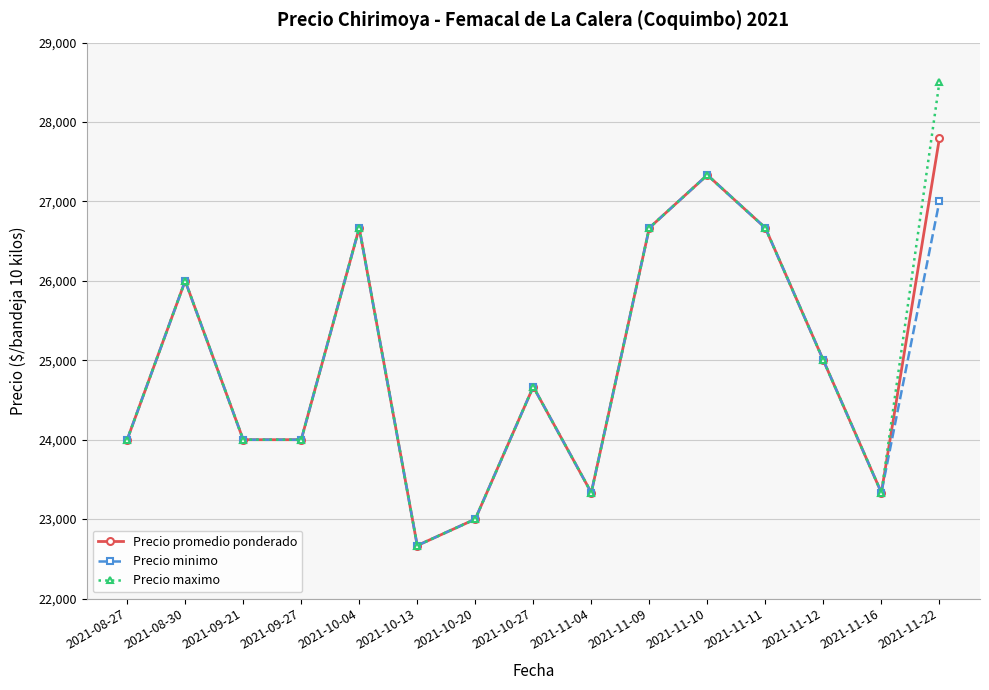

What are all the series names shown in the legend?

Precio promedio ponderado, Precio minimo, Precio maximo